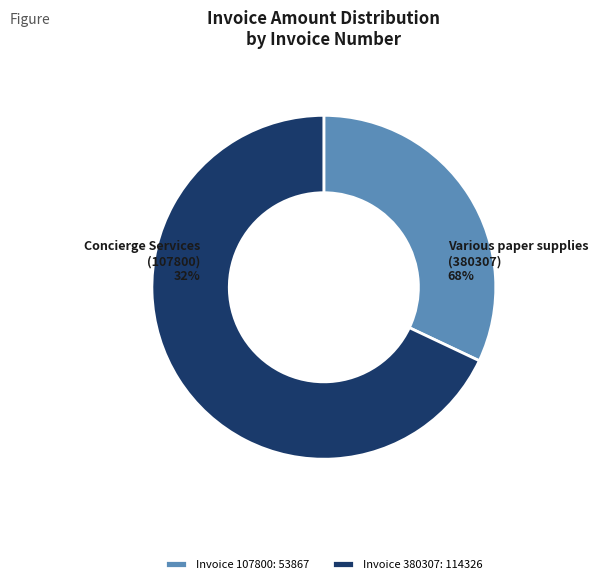

To the nearest percent, what is the average slice percentage?

50%